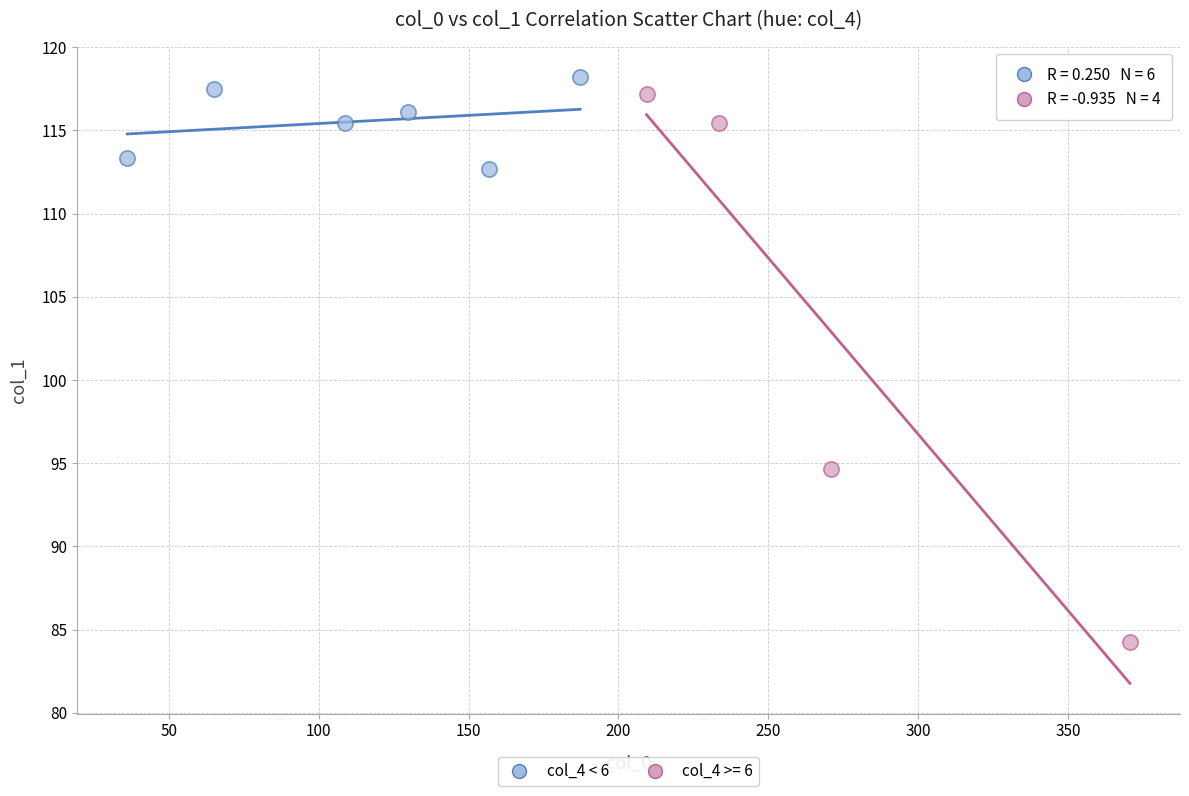

Which series has the largest Y range (max minus min)?

col_4 >= 6